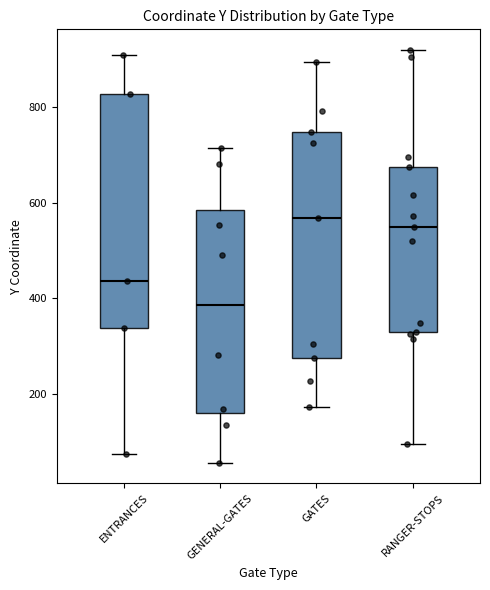

Reading left to right, transcribe this box plot: for each box, give where its median line is, the range the box spans, and where its two whiskers end, as read against the y-axis. The values are not printed on the chart, so give them approximately, as read against the axis.

ENTRANCES: median 440, box 340 to 820, whiskers 80 to 900
GENERAL-GATES: median 380, box 160 to 580, whiskers 60 to 720
GATES: median 560, box 280 to 740, whiskers 180 to 900
RANGER-STOPS: median 540, box 320 to 680, whiskers 100 to 920